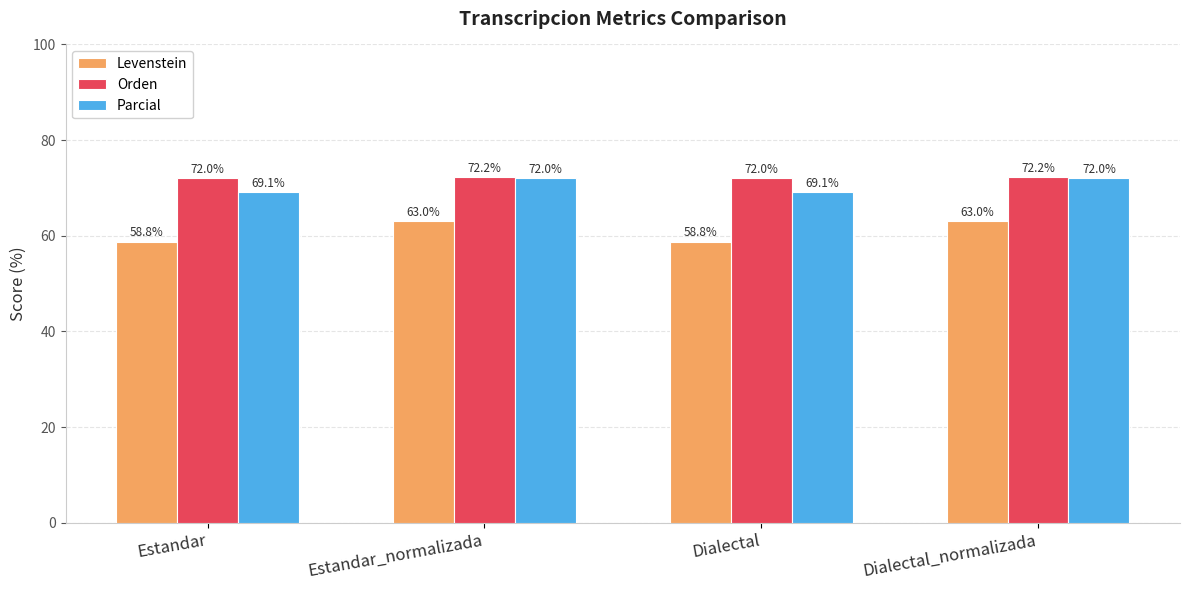

Which series has the largest range (max minus min)?

Levenstein